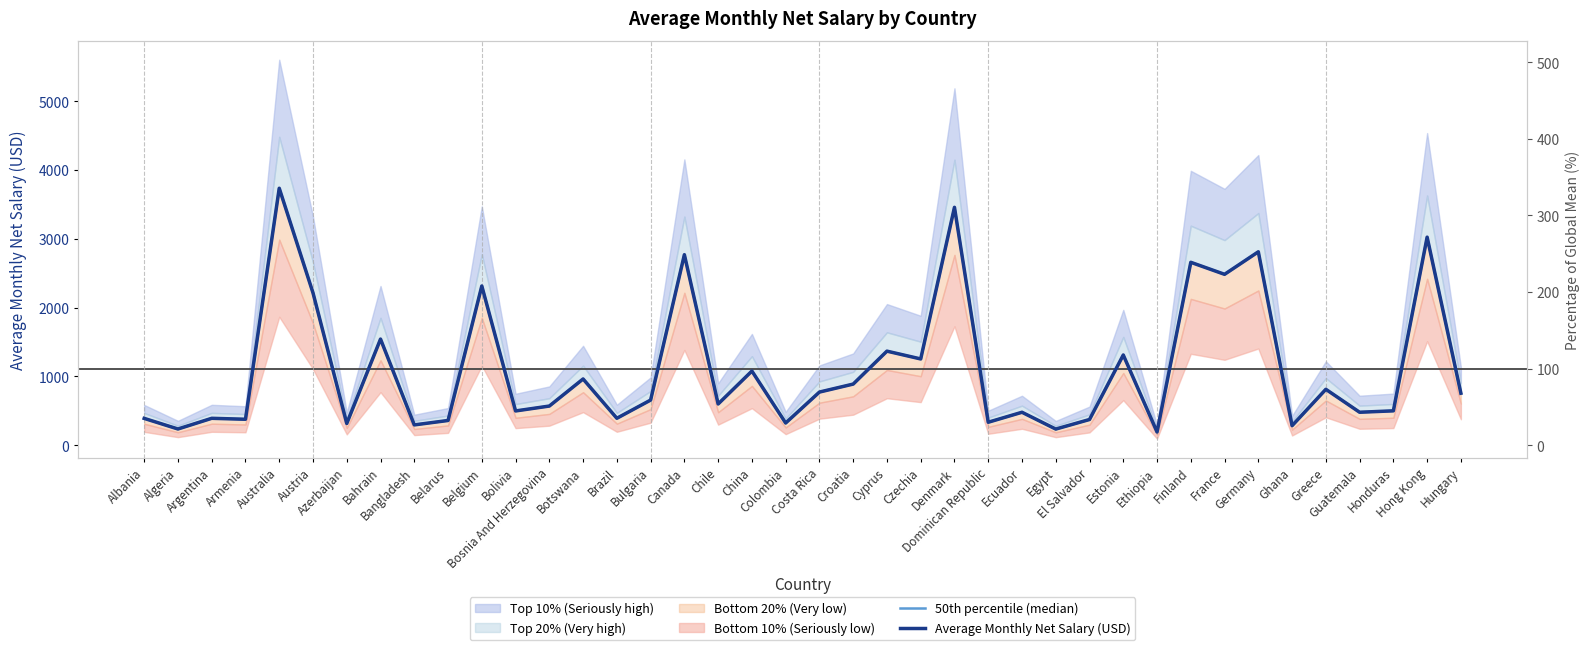

At which category does 50th percentile (median) reach its first local peak?

Argentina